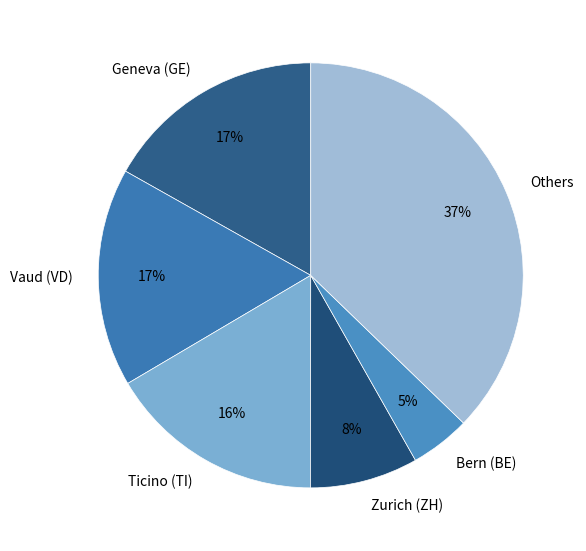

What is the ratio of the value at Zurich (ZH) to the value at Ticino (TI)?

0.5